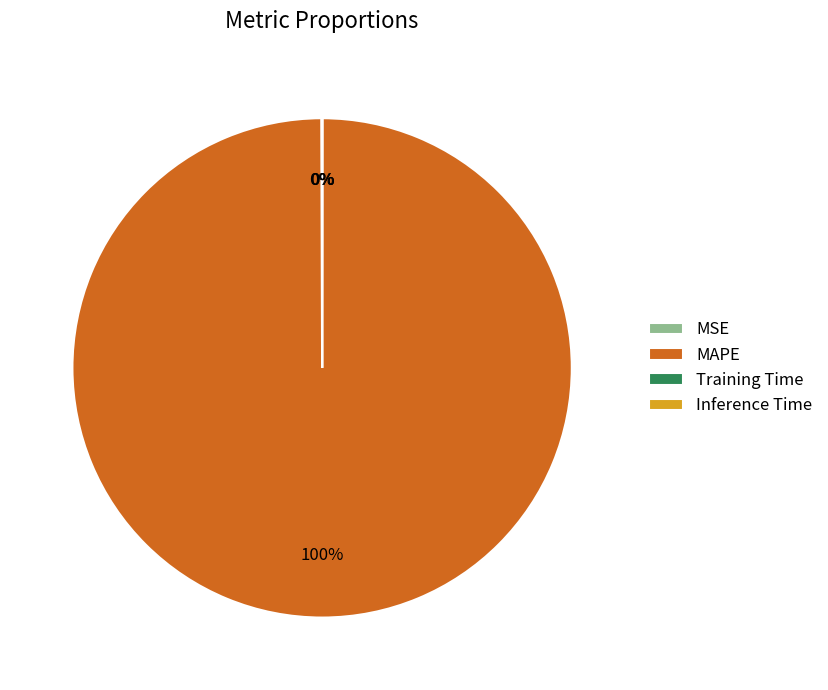

Which slice is the largest?

MAPE